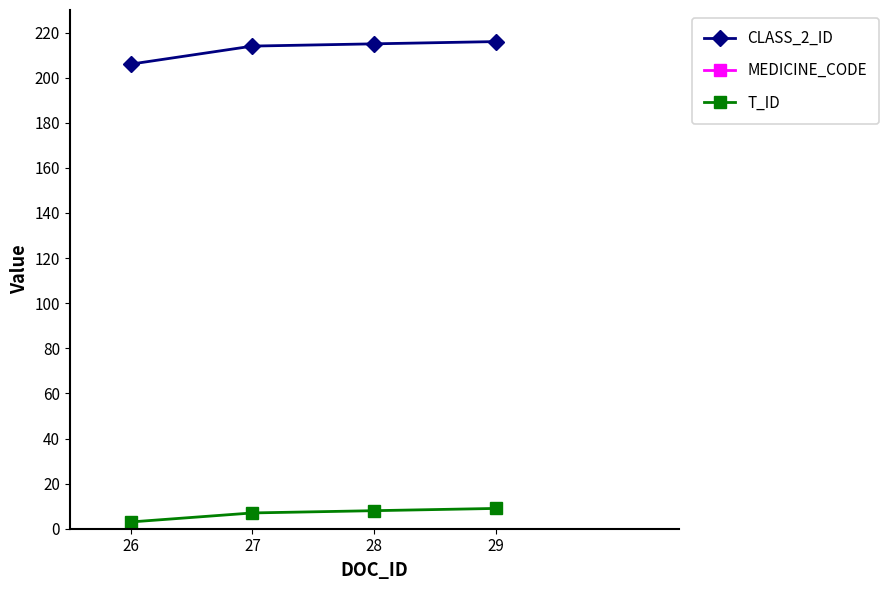

True or false: CLASS_2_ID and T_ID intersect in this chart.

False